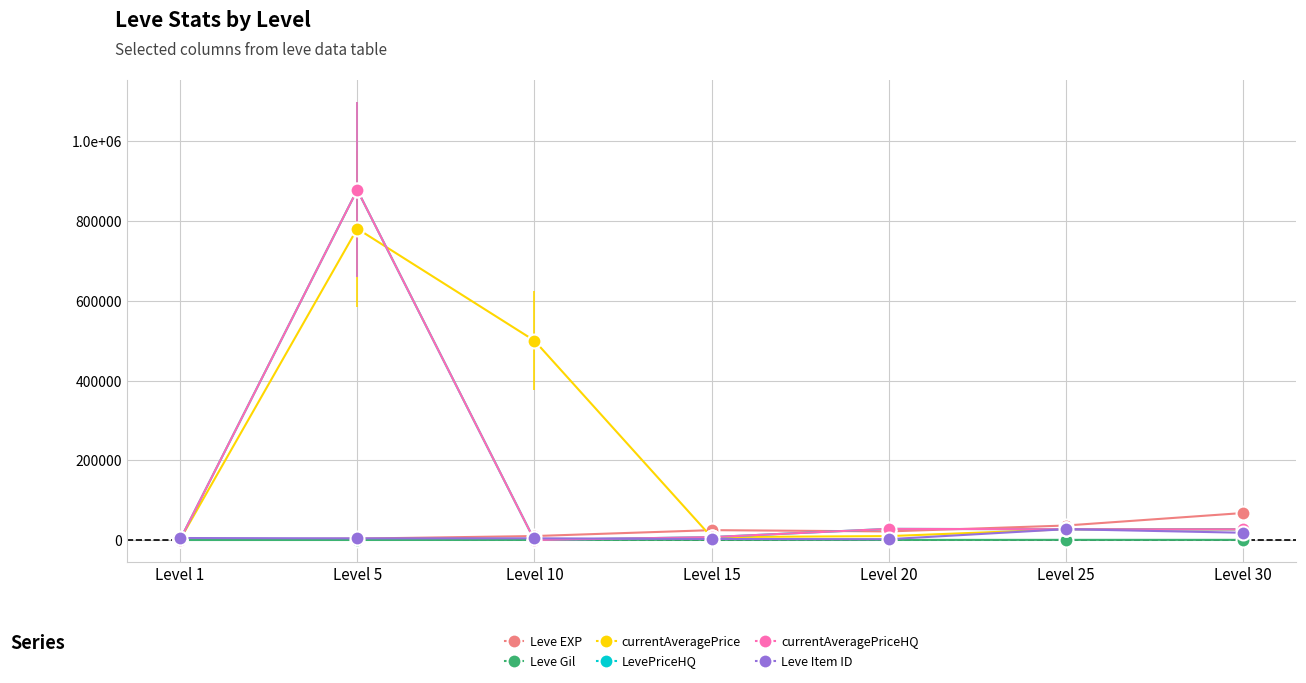

Where is LevePriceHQ nearest to the value 438937?

Level 20